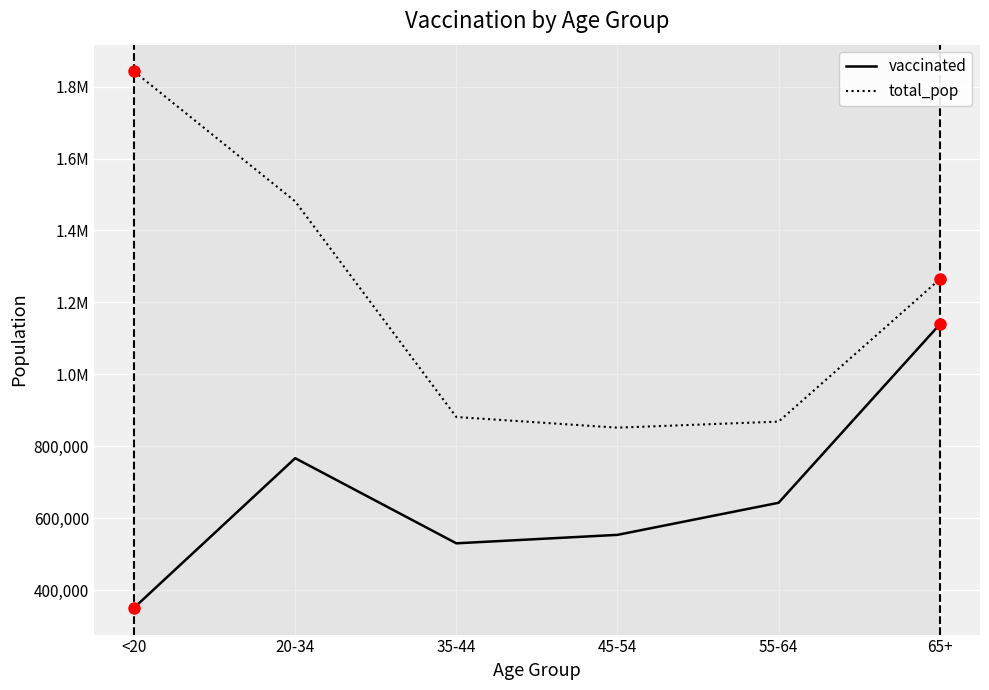

Between <20 and 65+, which is larger?

65+